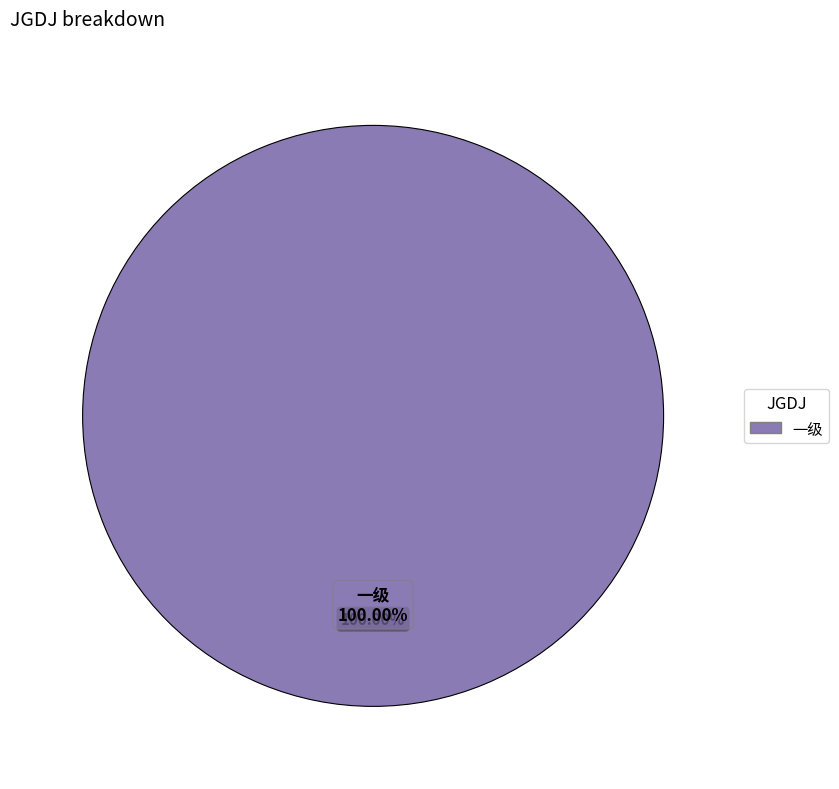

Is the sum of 一级 and 二级 greater than half?

Yes